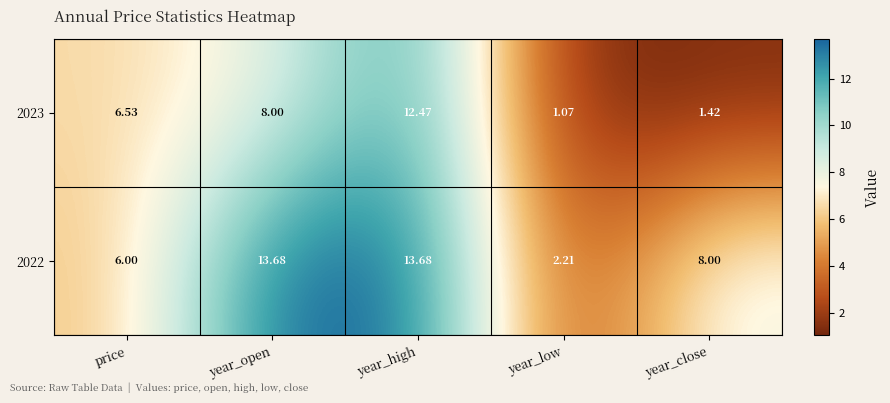

At which category does the chart reach its minimum across all series?

year_low